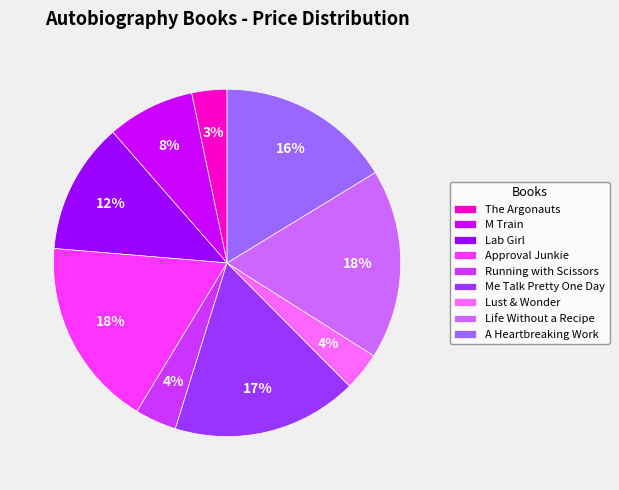

Combined, do Running with Scissors and Lust & Wonder account for over 50%?

No